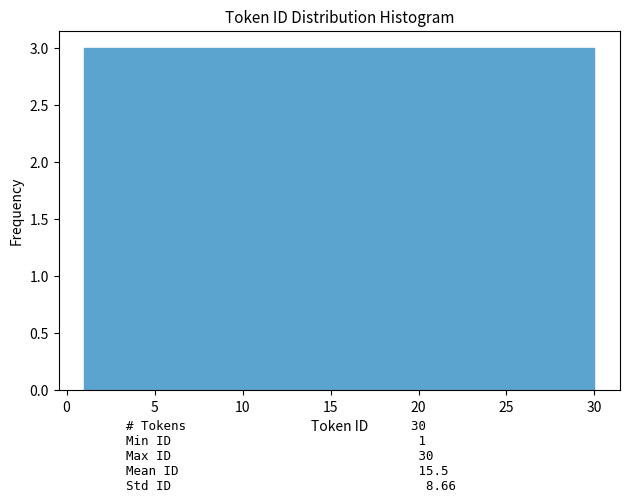

How tall is the bar that spans 27.1 to 30.0 on the x-axis? Neither the bar edges nor the heights are printed on the chart, so give them approximately, as read against the axes.

3